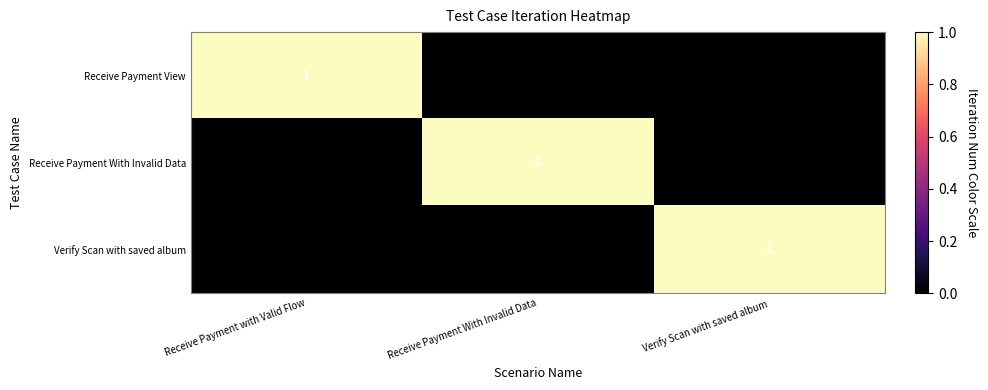

How many data points does each series have?

3